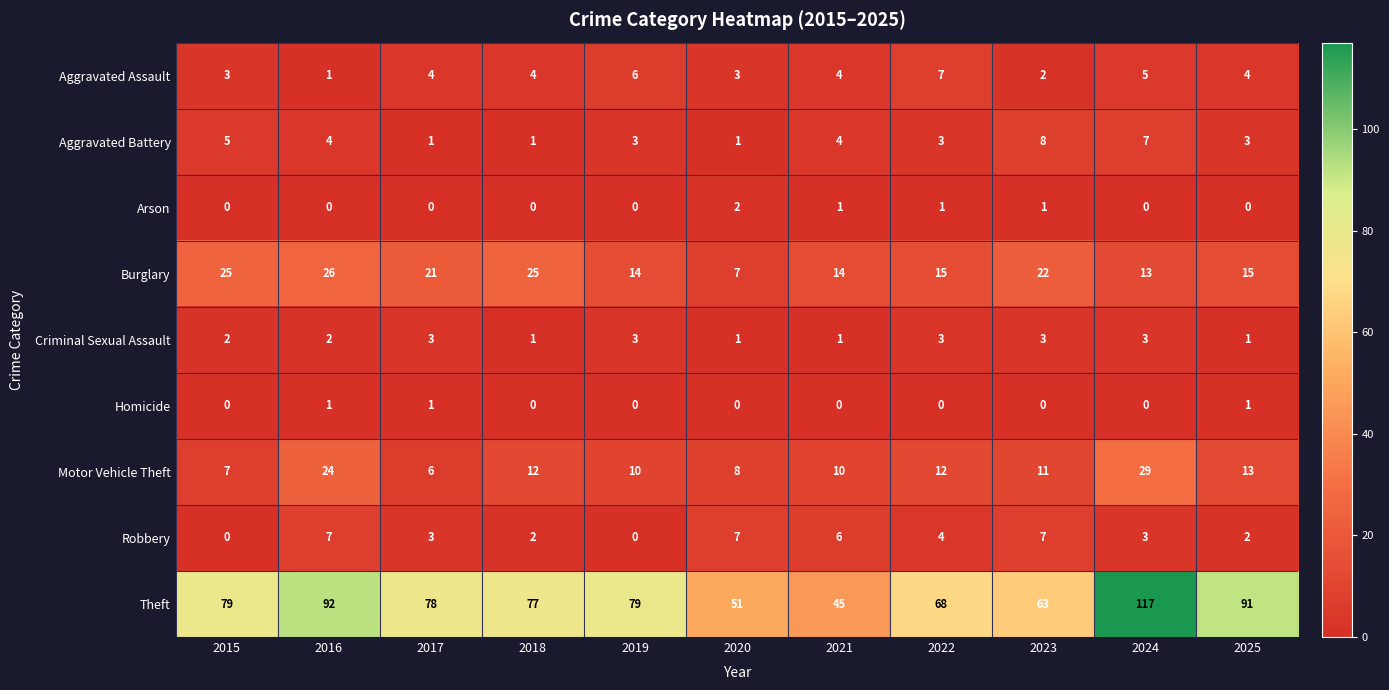

Which label corresponds to the largest value in the chart?

2024